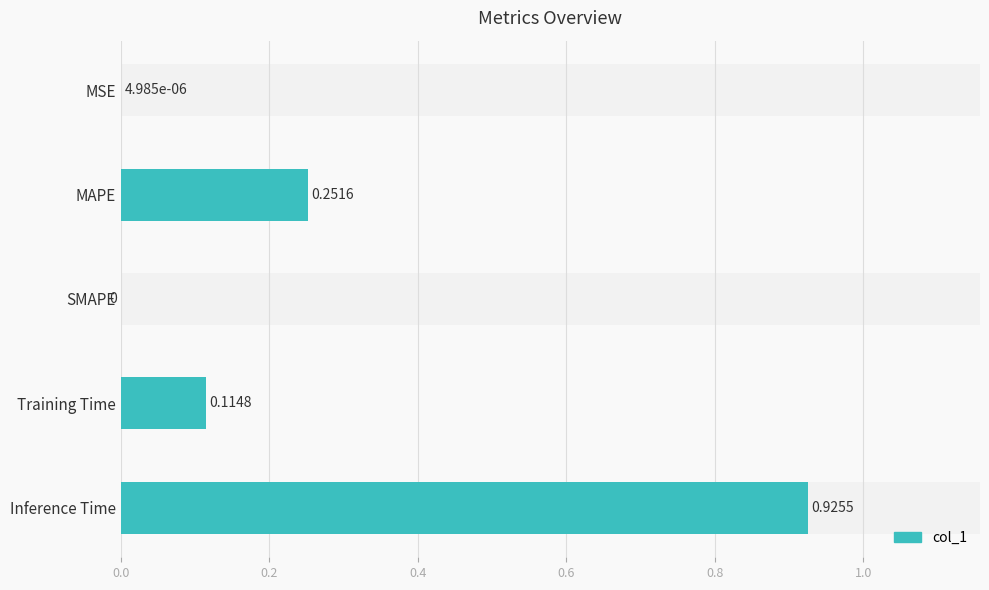

What is the greatest value displayed?

0.9